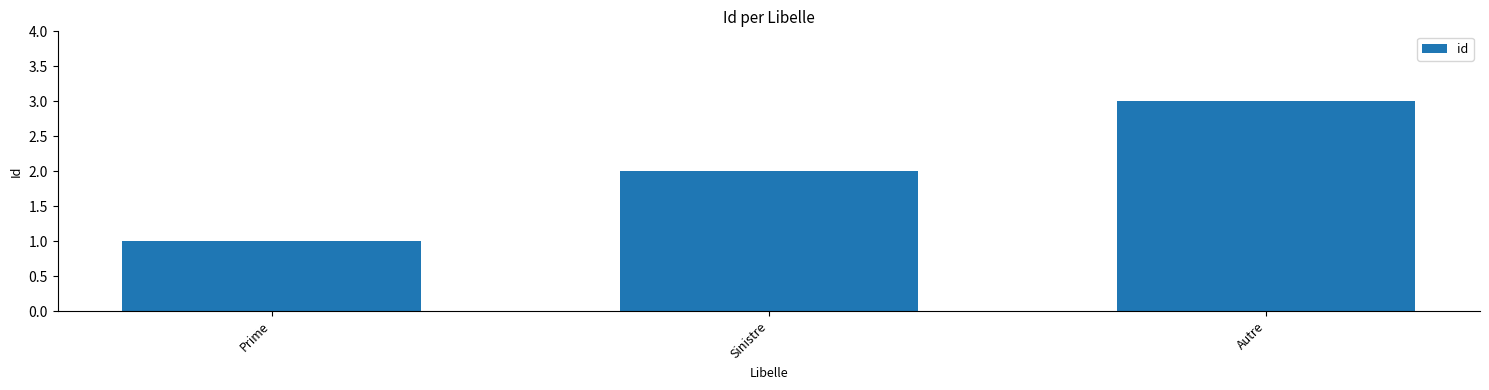

Reading left to right, list all the values displayed in this chart.

Prime=1	Sinistre=2	Autre=3